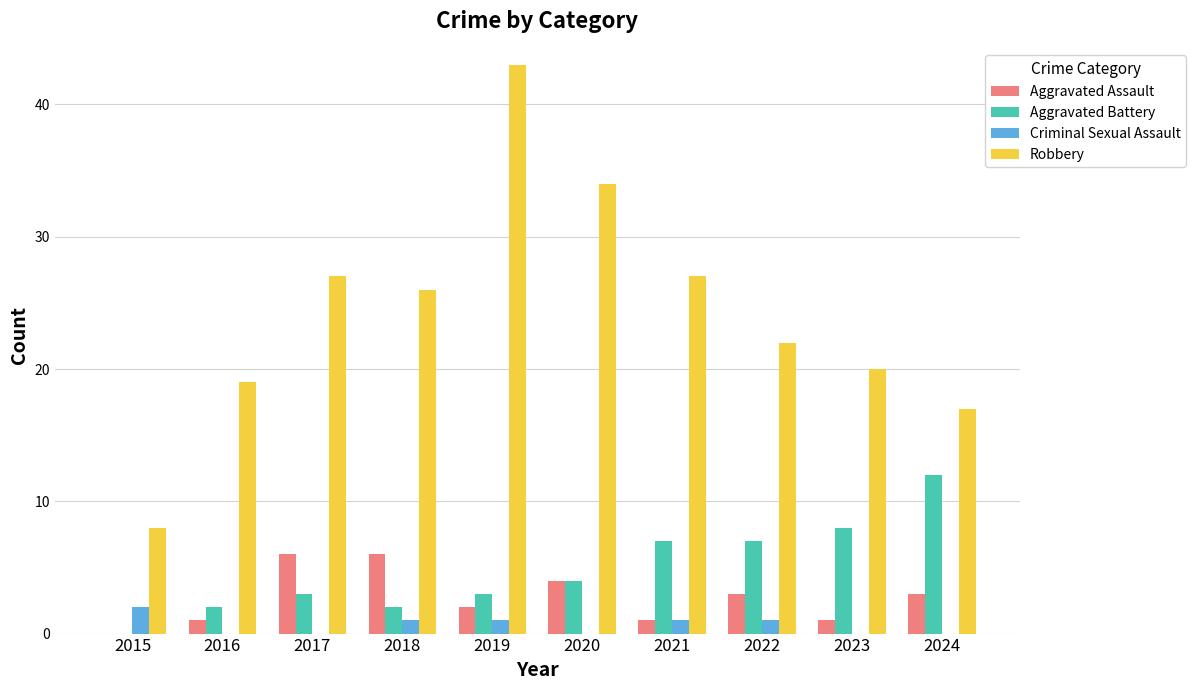

True or false: Robbery has a value of 49 at 2020.

False